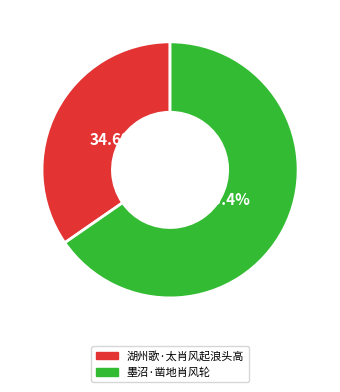

Is it true that 墨沼·凿地肖风轮 is 78% of the pie?

False